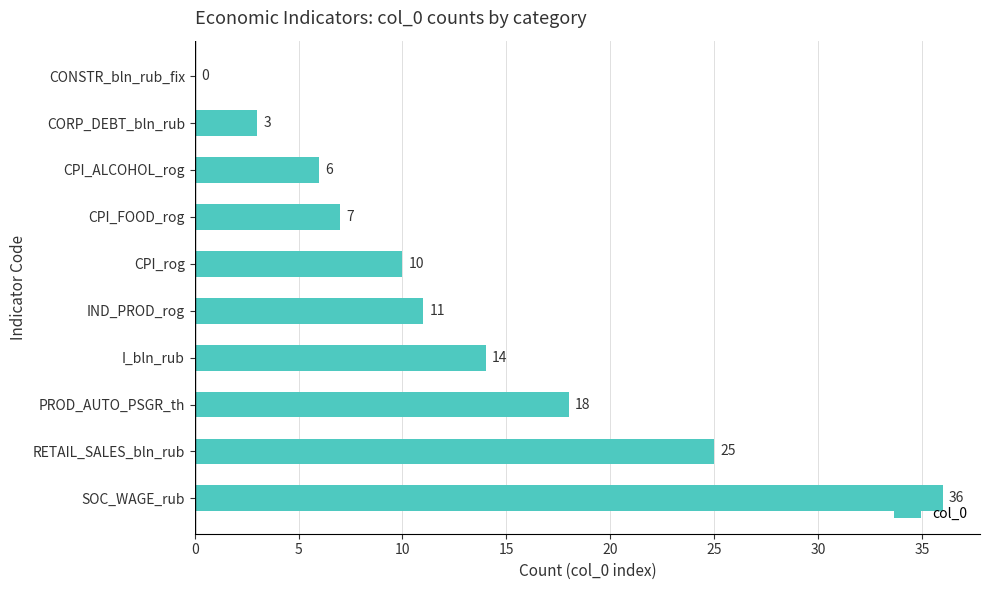

Where is the data nearest to the value 18?

PROD_AUTO_PSGR_th